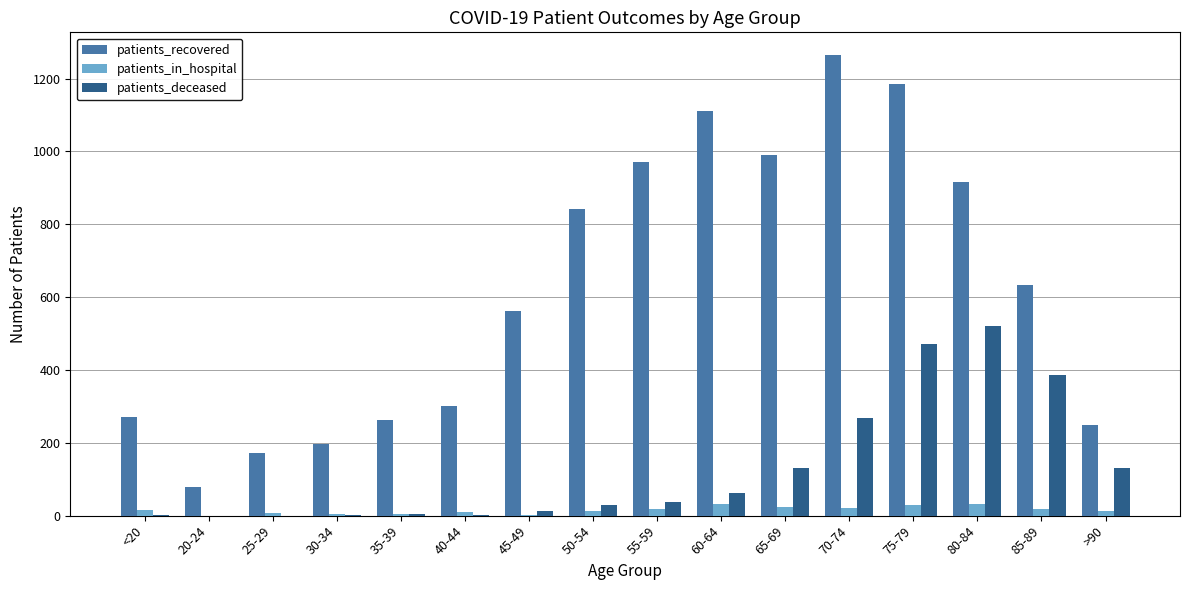

How many groups of bars are there?

16